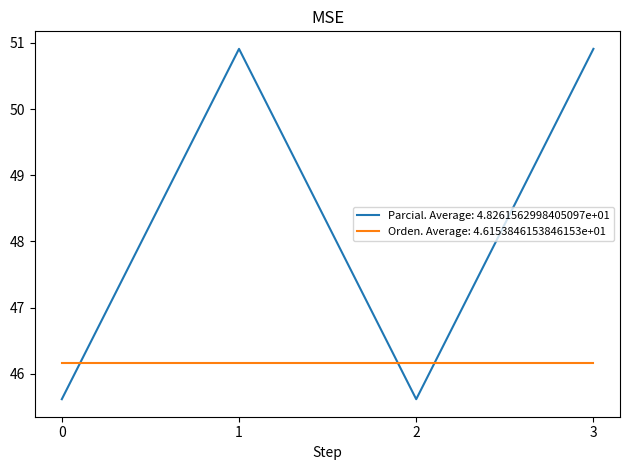

How many lines are shown in the chart?

2